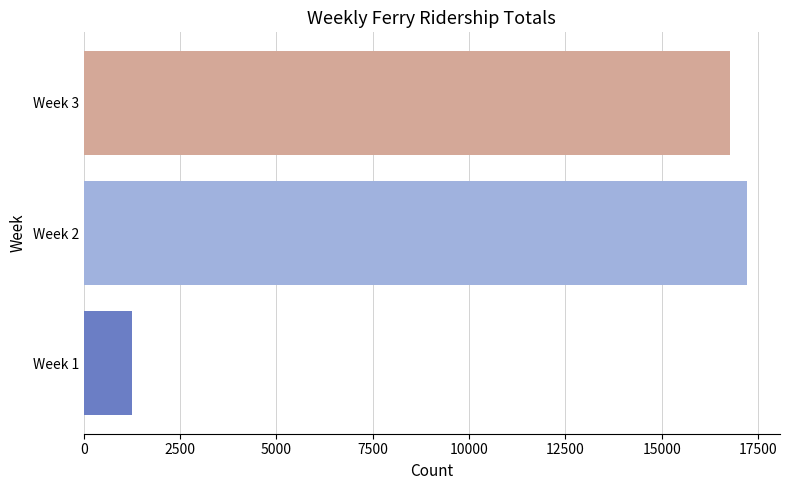

What is the minimum value shown in the chart?

1266